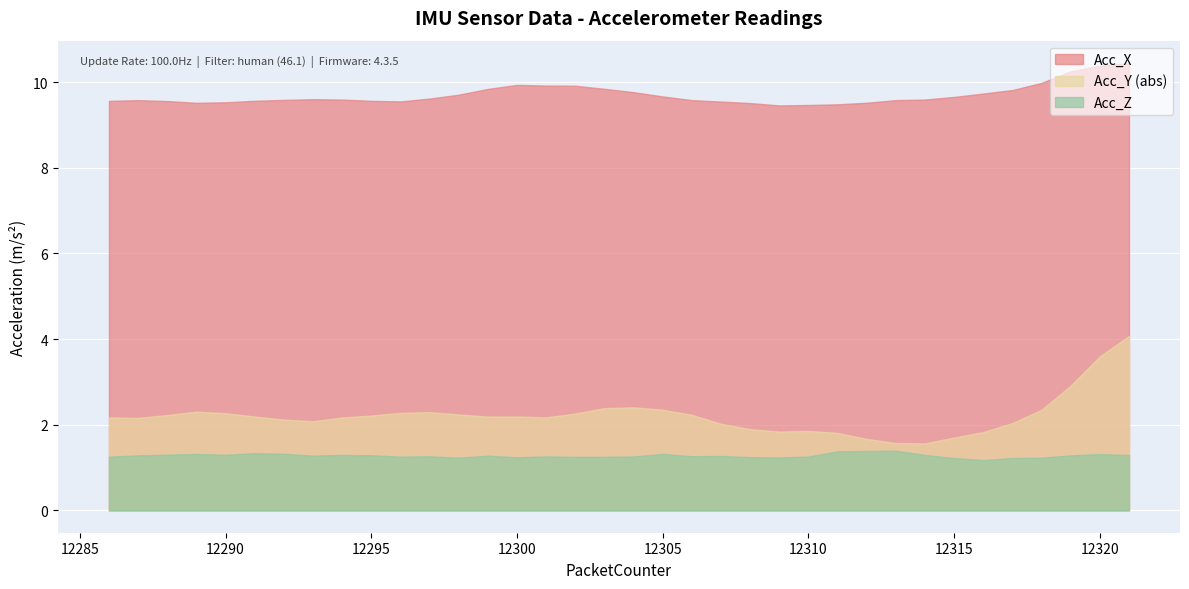

List the series in order of their peak value, highest first.

Acc_X, Acc_Y (abs), Acc_Z